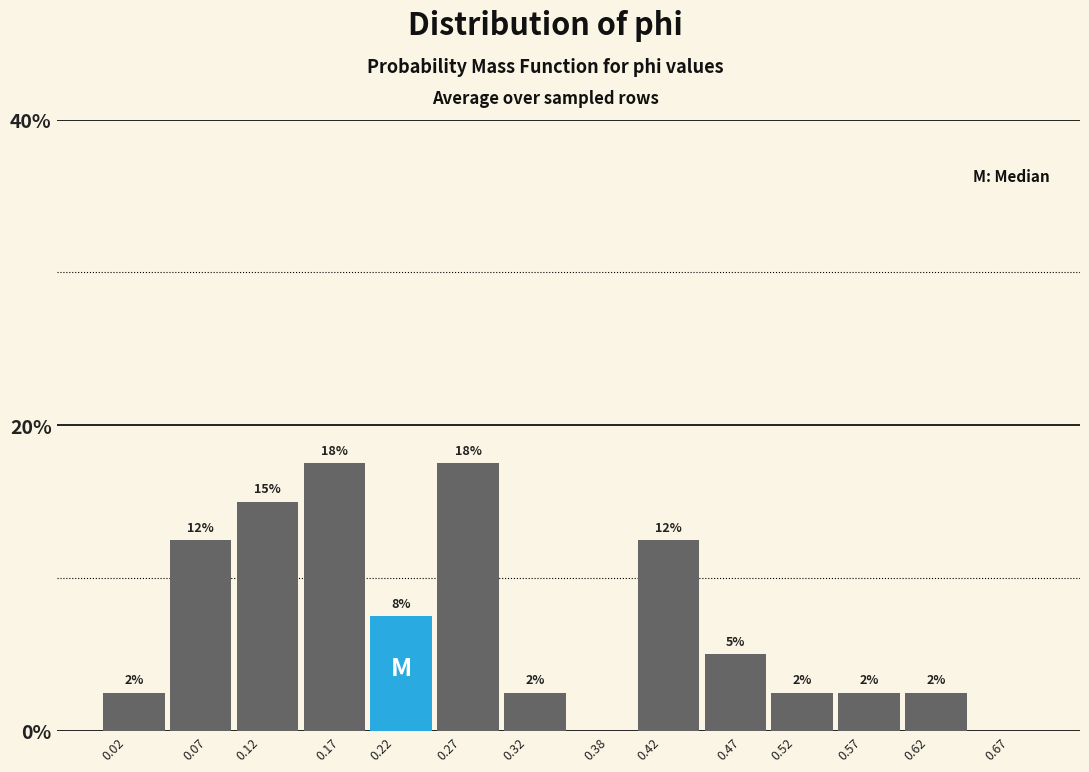

Are the bars horizontal?

No